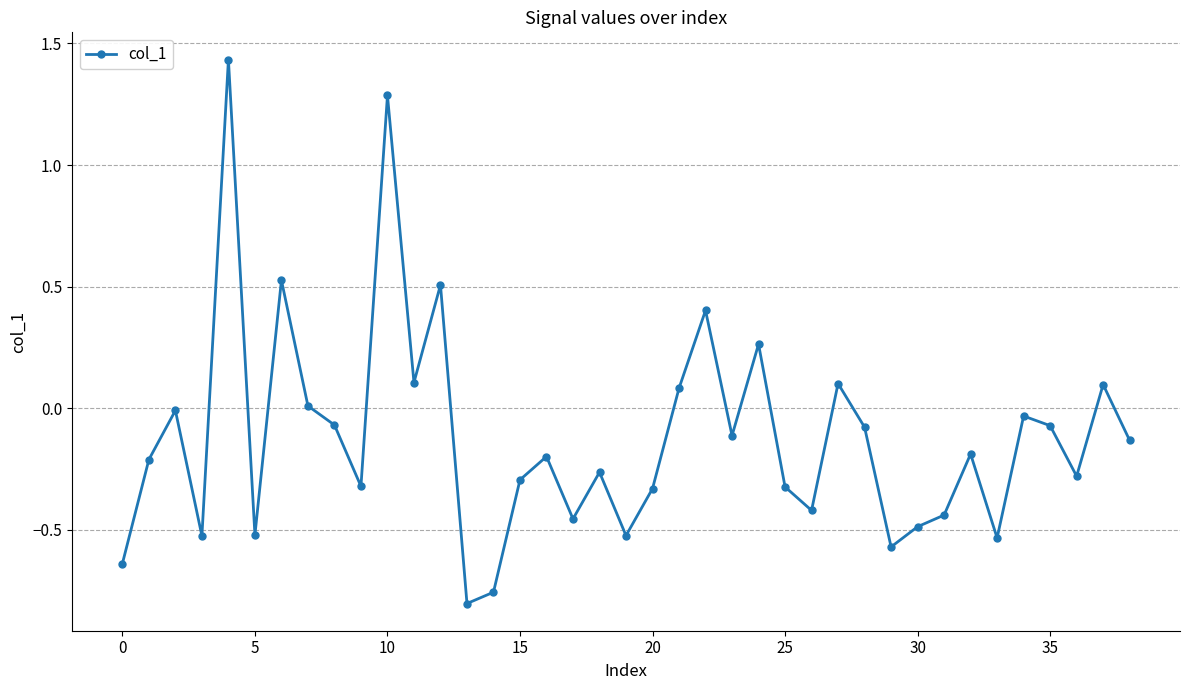

What is the value of the 22nd point from the left?

0.1